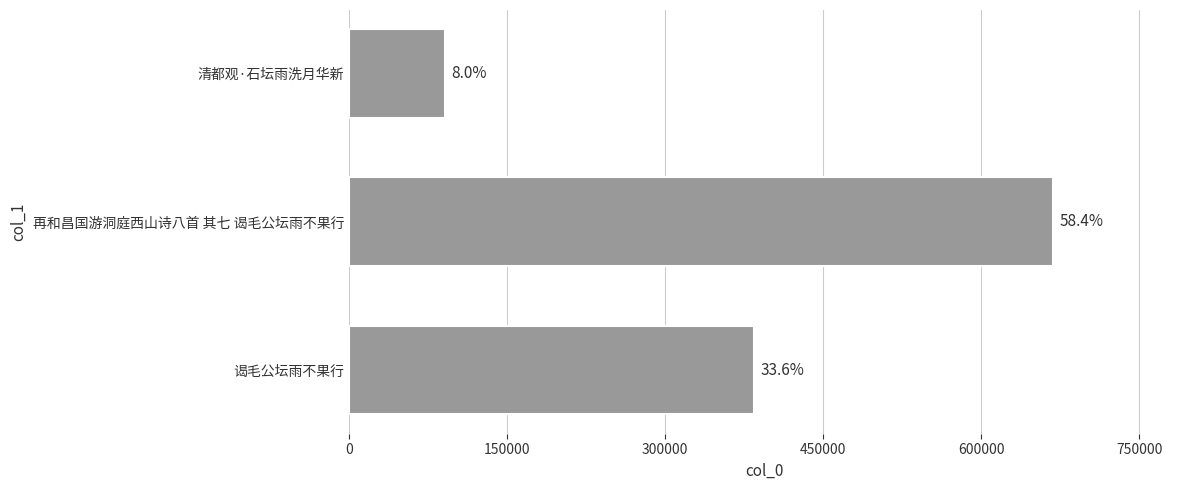

What is the maximum value shown in the chart?

668172